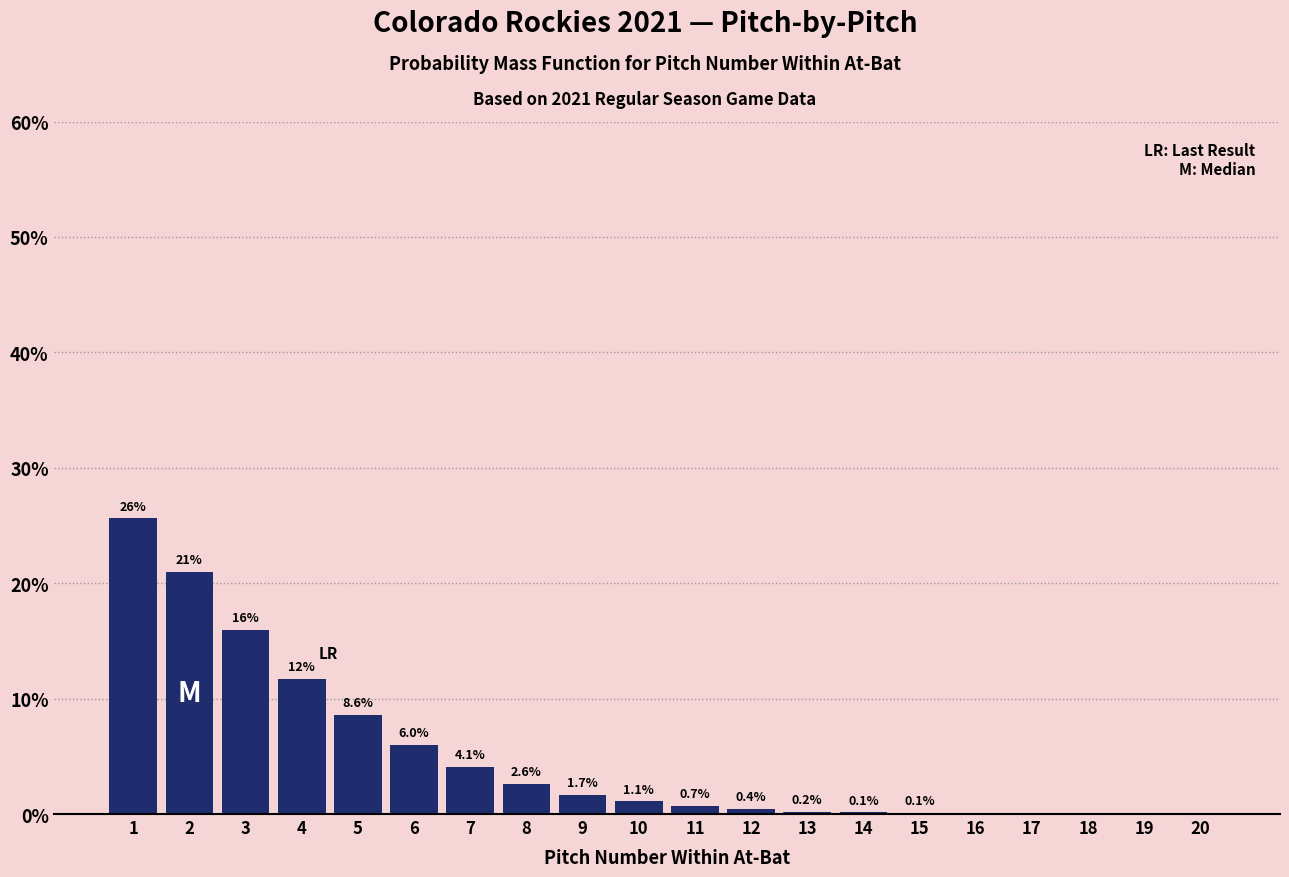

The chart shows a value of -10.4 at 20. True or false?

False